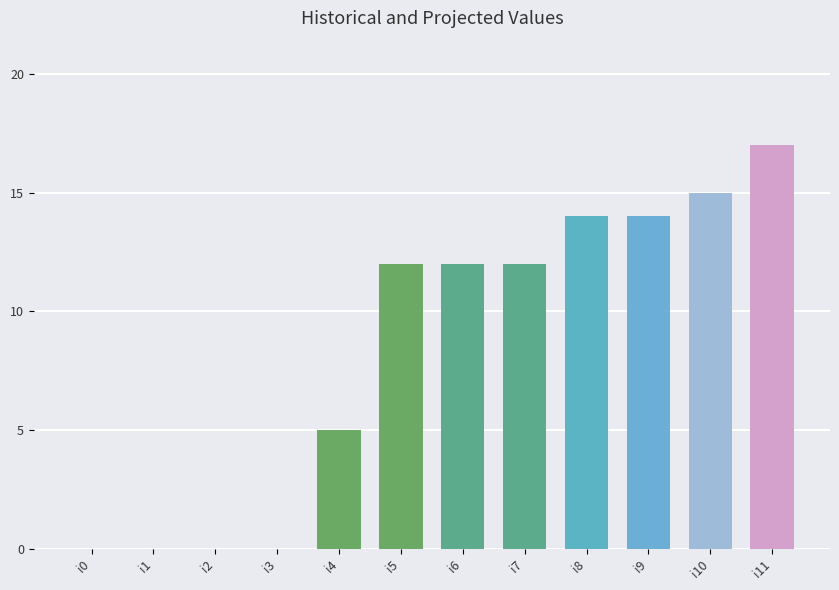

The chart shows a value of 18 at i7. True or false?

False